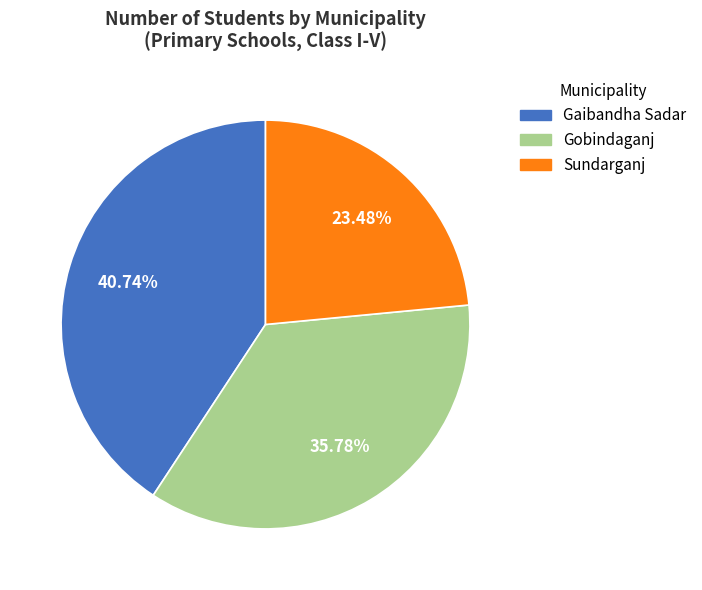

To the nearest percent, what is the difference between the largest and smallest slice percentages?

17%